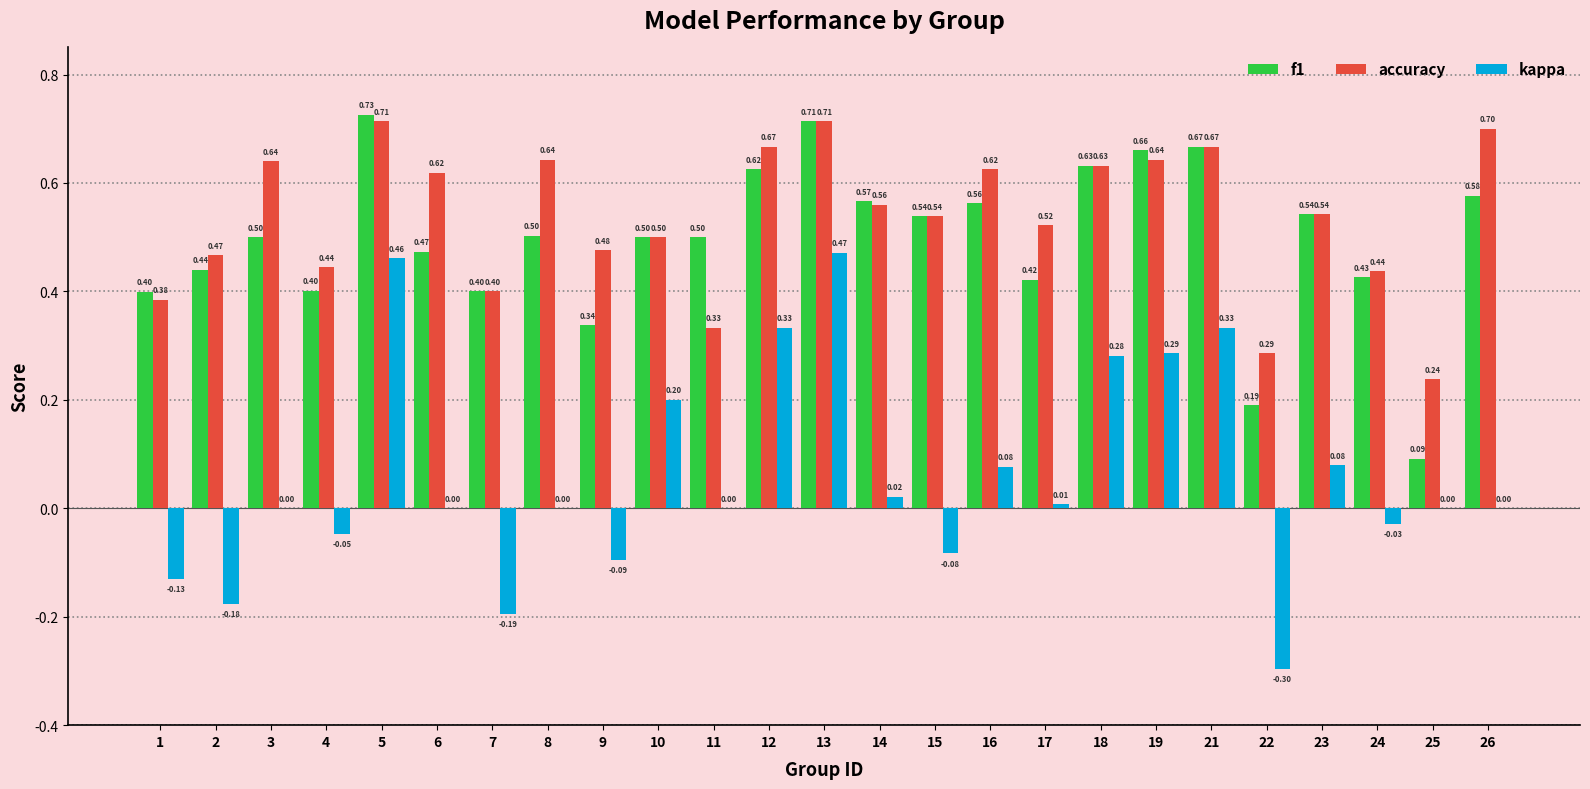

Which series changed the most between 18 and 24?

kappa